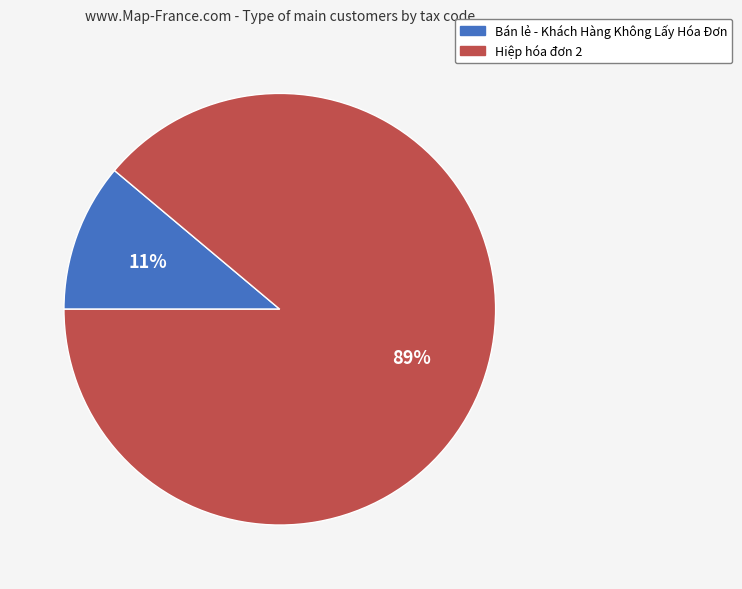

To the nearest percent, what is the average slice percentage?

50%